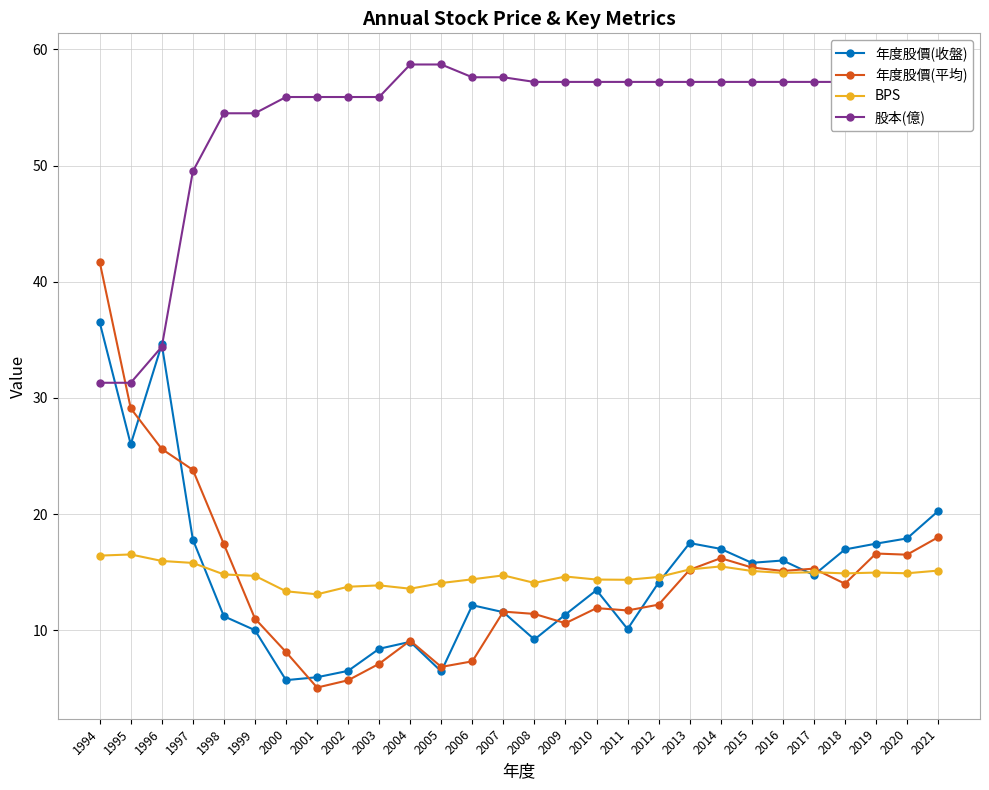

Is the value of BPS at 2012 greater than the value of 年度股價(平均) at 1994?

No